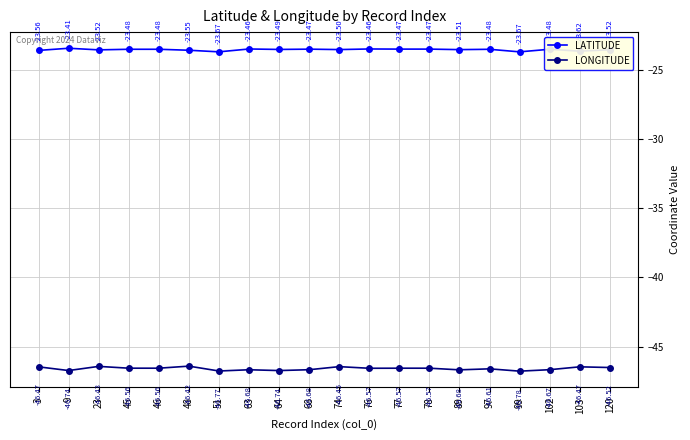

Which category has the lowest value in the LATITUDE series?

99